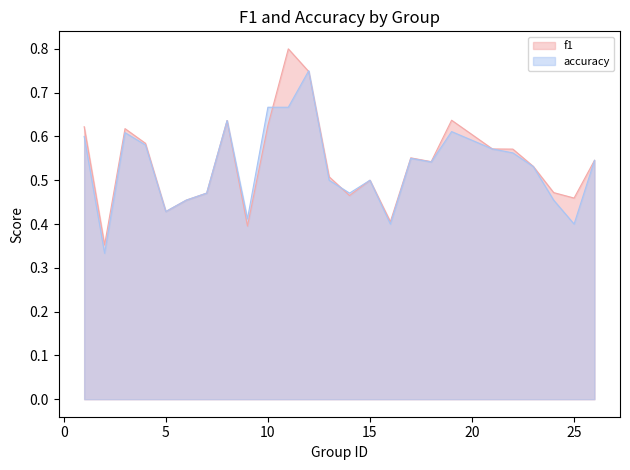

How many lines are shown in the chart?

2